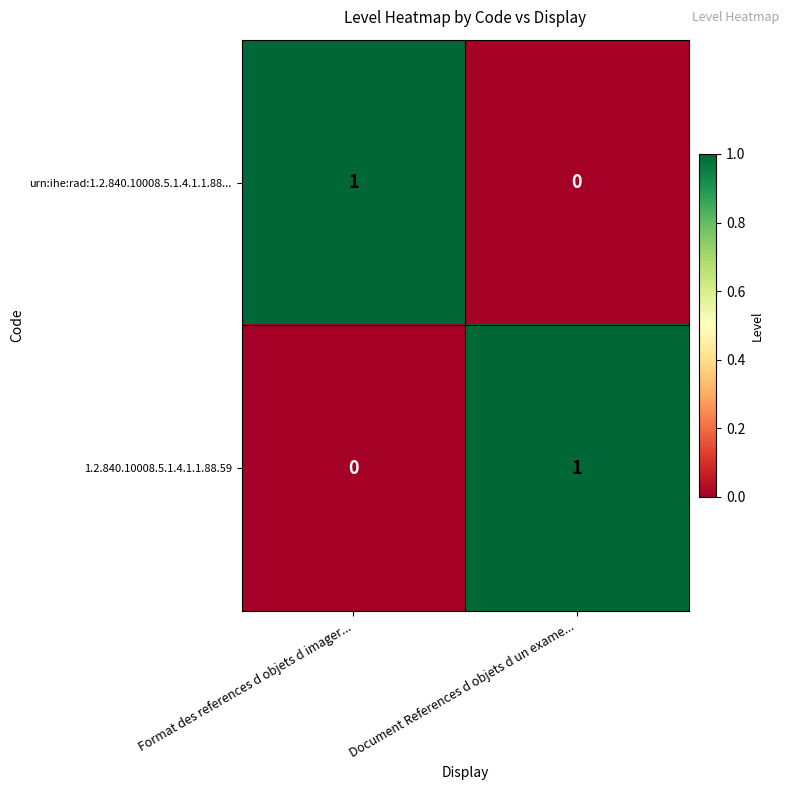

Reading right to left, extract all data points from this chart.

urn:ihe:rad:1.2.840.10008.5.1.4.1.1.88...: 0	1
1.2.840.10008.5.1.4.1.1.88.59: 1	0